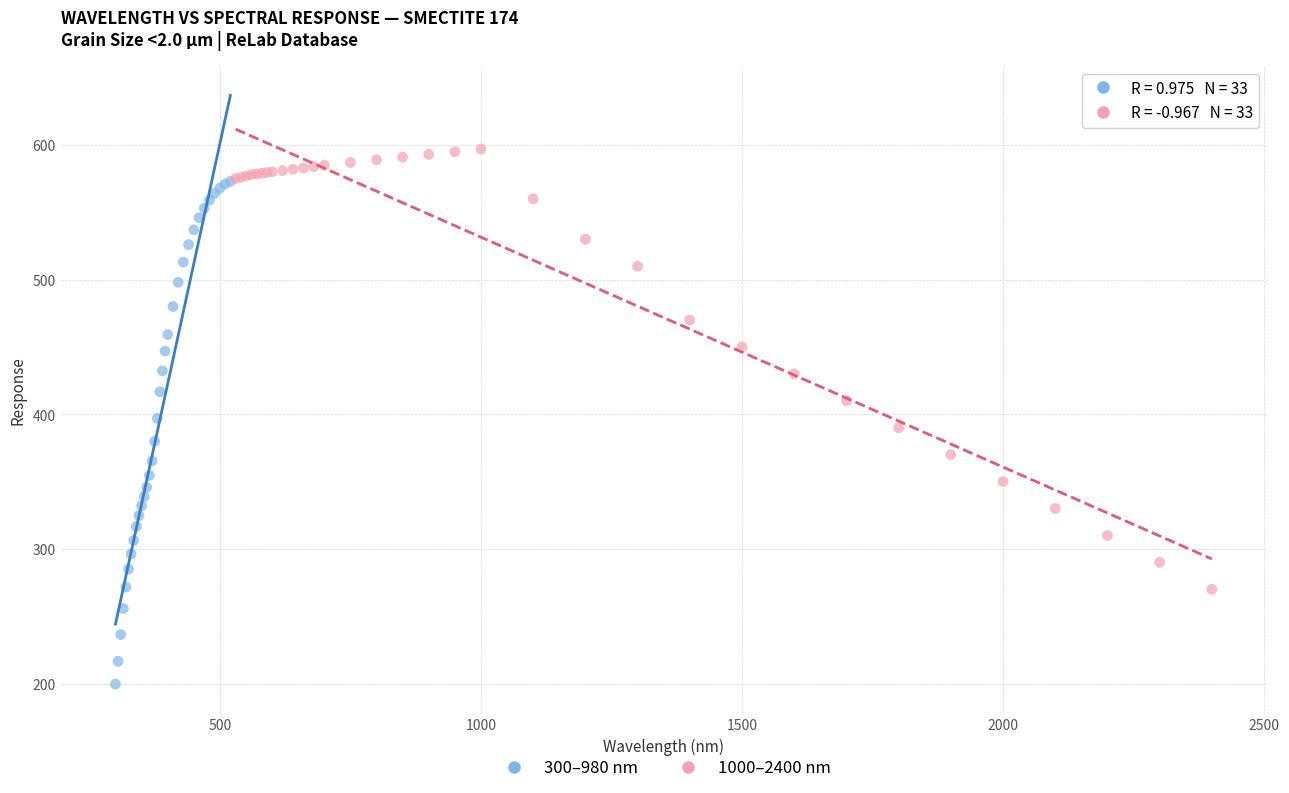

What are all the series names shown in the legend?

300–980 nm, 1000–2400 nm